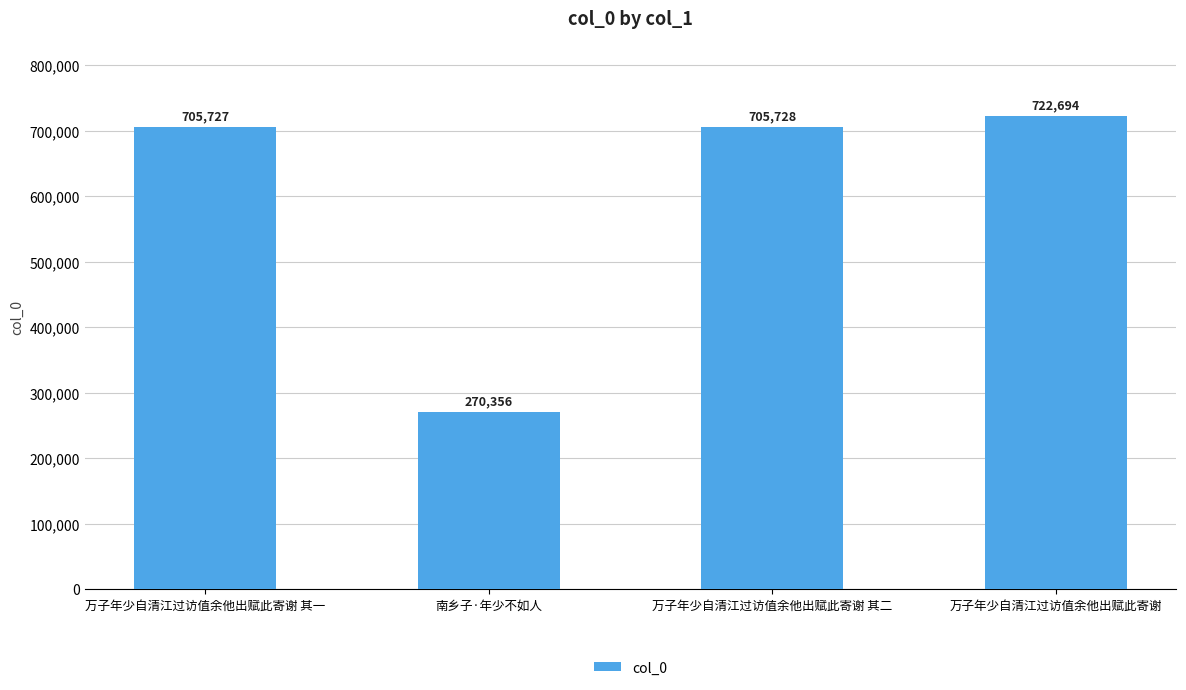

Reading left to right, extract all data points from this chart.

705727	270356	705728	722694